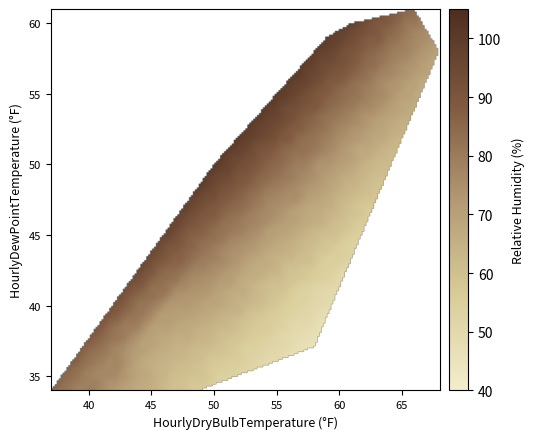

Reading left to right, extract all data points from this chart.

r0: 42	37	79
r1: 43	36	73
r2: 42	35	76
r3: 41	35	76
r4: 40	34	79
r5: 40	34	79
r6: 39	34	79
r7: 37	34	85
r8: 42	34	73
r9: 45	34	65
r10: 49	34	56
r11: 52	35	52
r12: 55	36	49
r13: 58	37	45
r14: 58	38	47
r15: 58	39	49
r16: 59	40	49
r17: 56	41	57
r18: 53	41	64
r19: 50	43	77
r20: 50	44	80
r21: 49	44	83
r22: 49	44	83
r23: 49	44	83
r24: 49	45	86
r25: 49	46	89
r26: 50	48	93
r27: 50	50	100
r28: 51	51	100
r29: 53	53	100
r30: 54	54	100
r31: 56	56	100
r32: 57	57	100
r33: 59	59	100
r34: 61	60	97
r35: 63	60	90
r36: 64	60	87
r37: 66	61	84
r38: 67	59	75
r39: 68	58	70